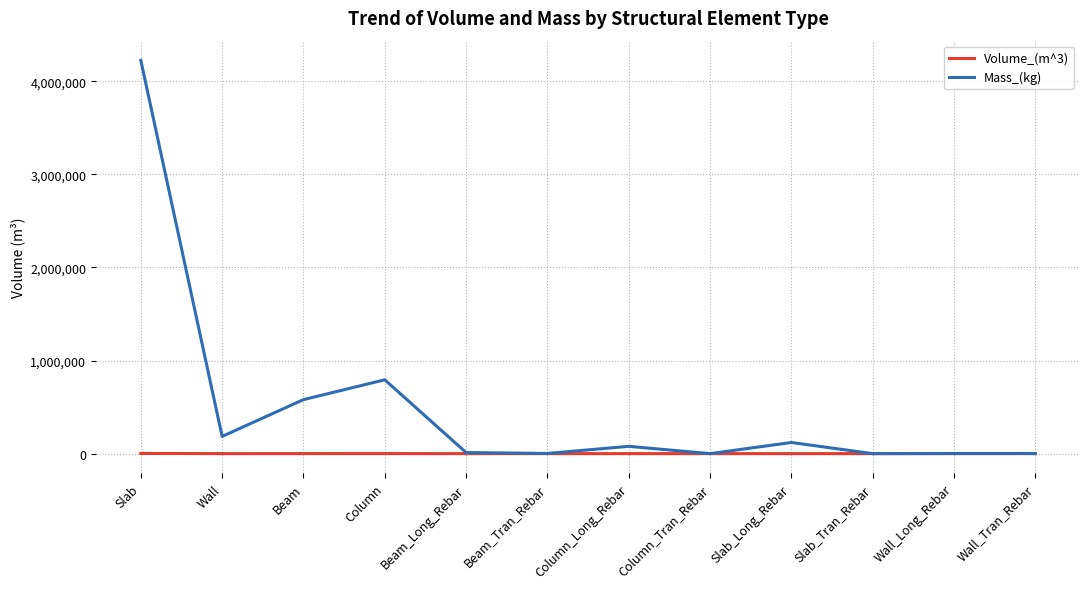

Which series has the widest spread of values?

Mass_(kg)